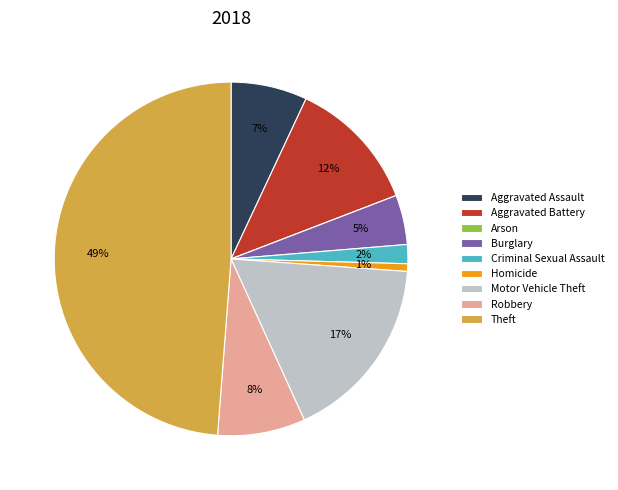

Is there a majority slice in this chart?

No